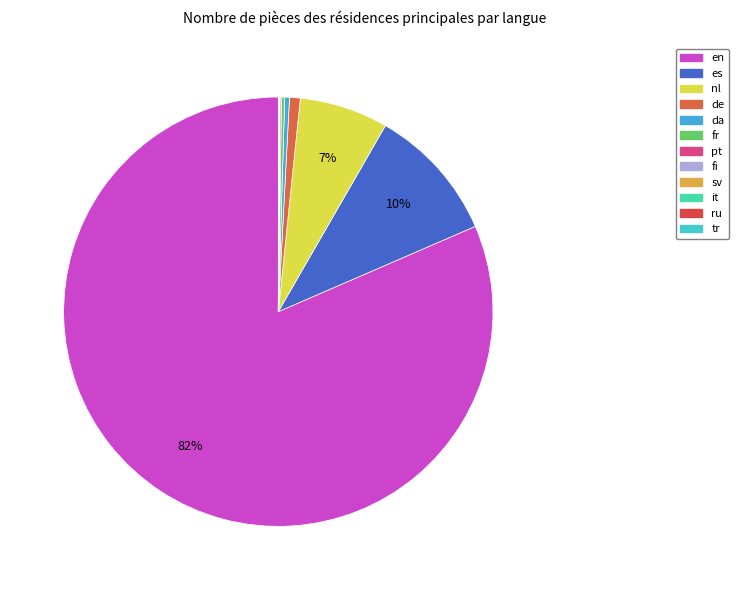

The sv slice represents 0% of the pie. True or false?

True